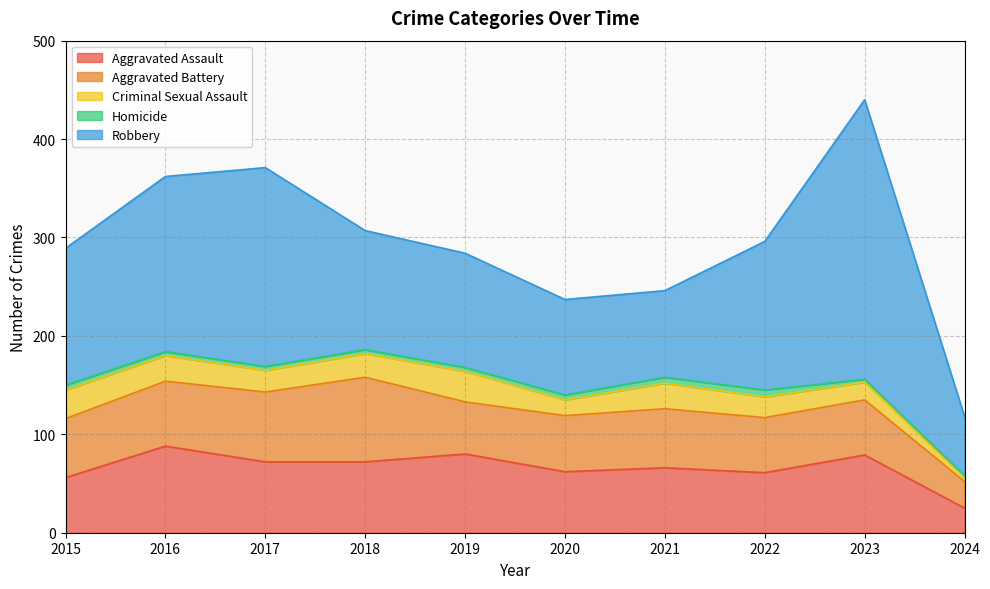

Rank the series at 2019 from highest to lowest value.

Robbery, Aggravated Assault, Aggravated Battery, Criminal Sexual Assault, Homicide